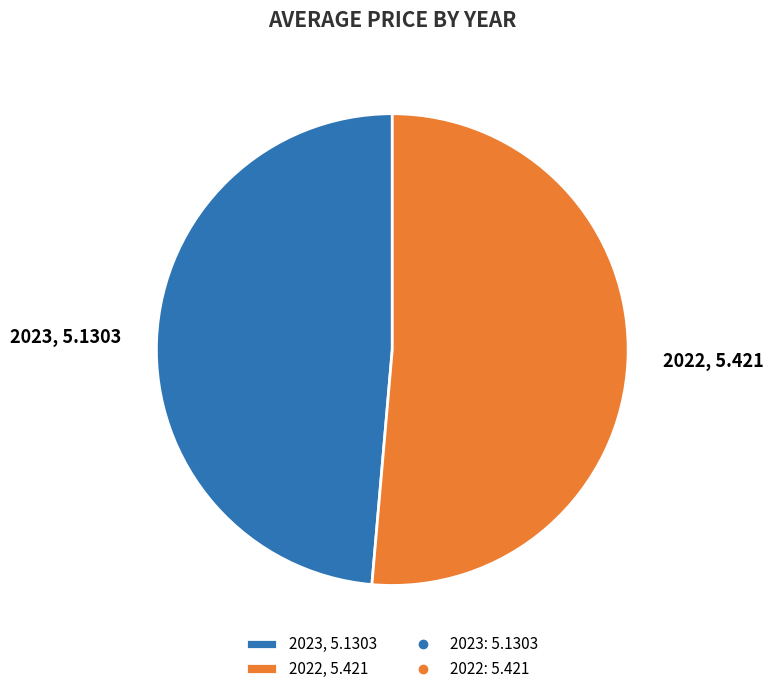

Is there any slice that represents more than half of the pie?

Yes